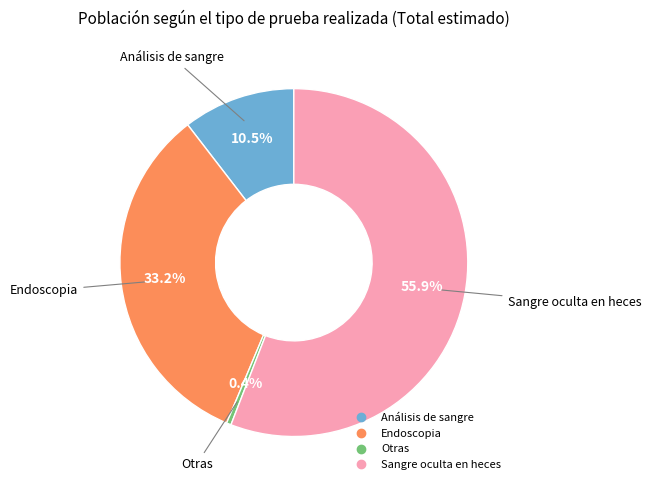

The Otras slice represents 8% of the pie. True or false?

False